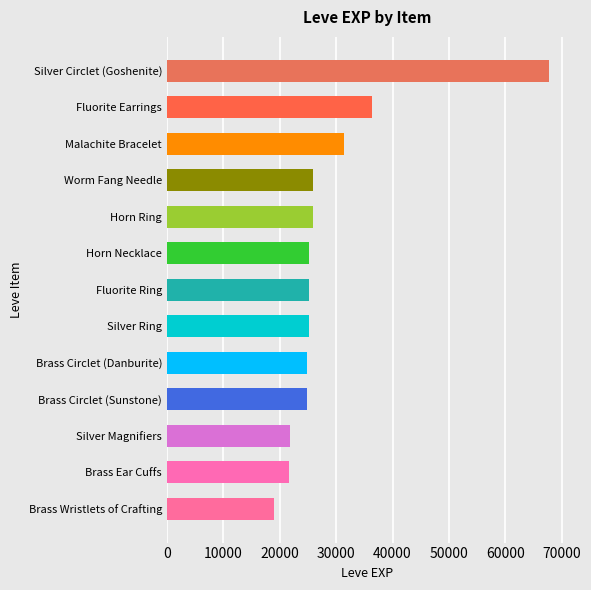

Which label corresponds to the largest value in the chart?

Silver Circlet (Goshenite)